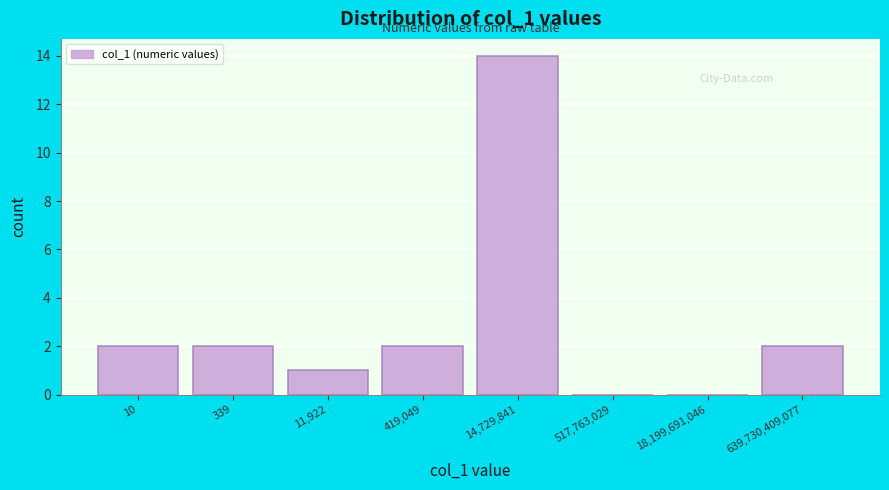

Reading left to right, transcribe all the data shown in this chart.

10=2	339=2	11,922=1	419,049=2	14,729,841=14	517,763,029=0	18,199,691,046=0	639,730,409,077=2